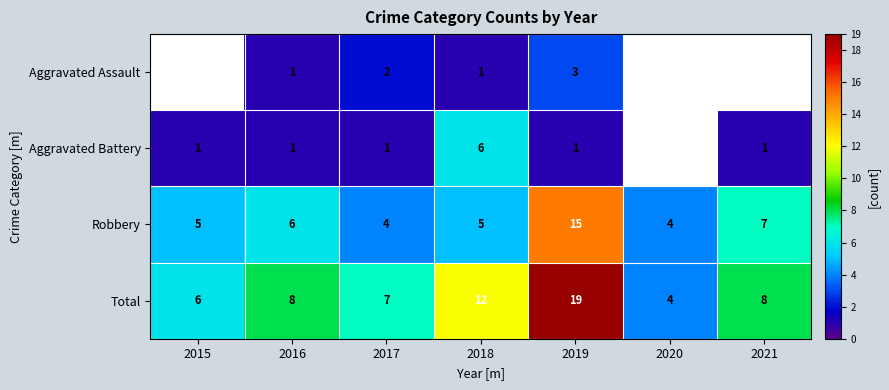

At 2018, list the series in order from largest to smallest.

Total, Aggravated Battery, Robbery, Aggravated Assault